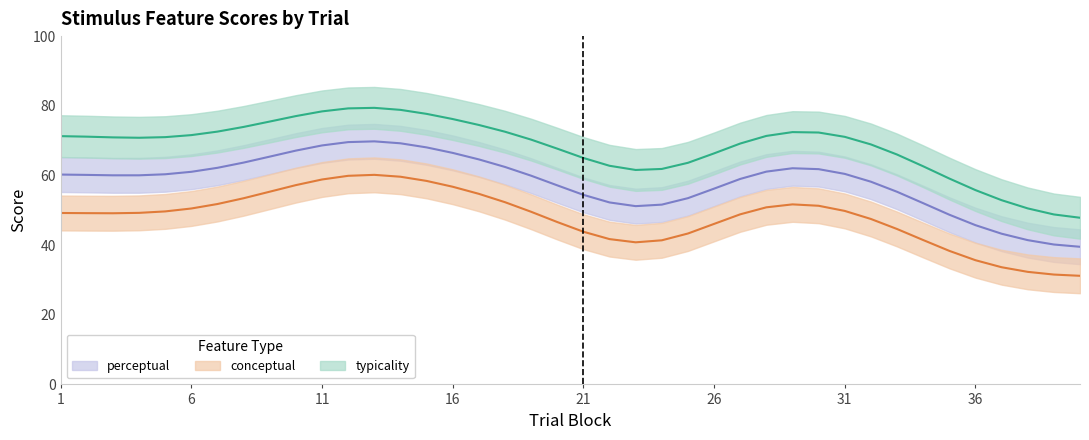

Where is the first local minimum for perceptual?

5